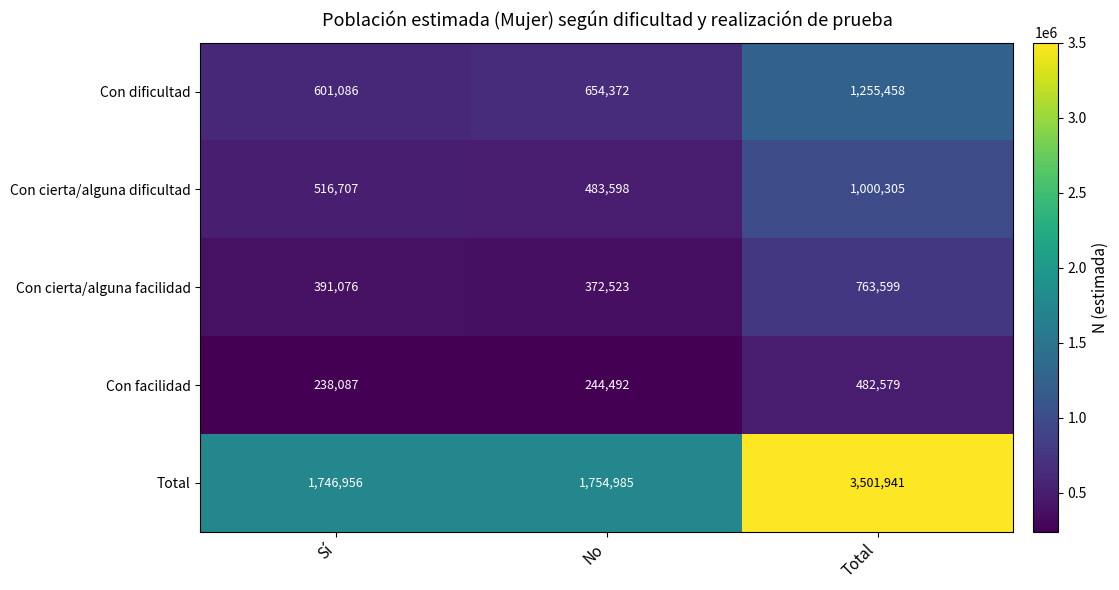

What is the sum of all Con cierta/alguna facilidad values?

1527198